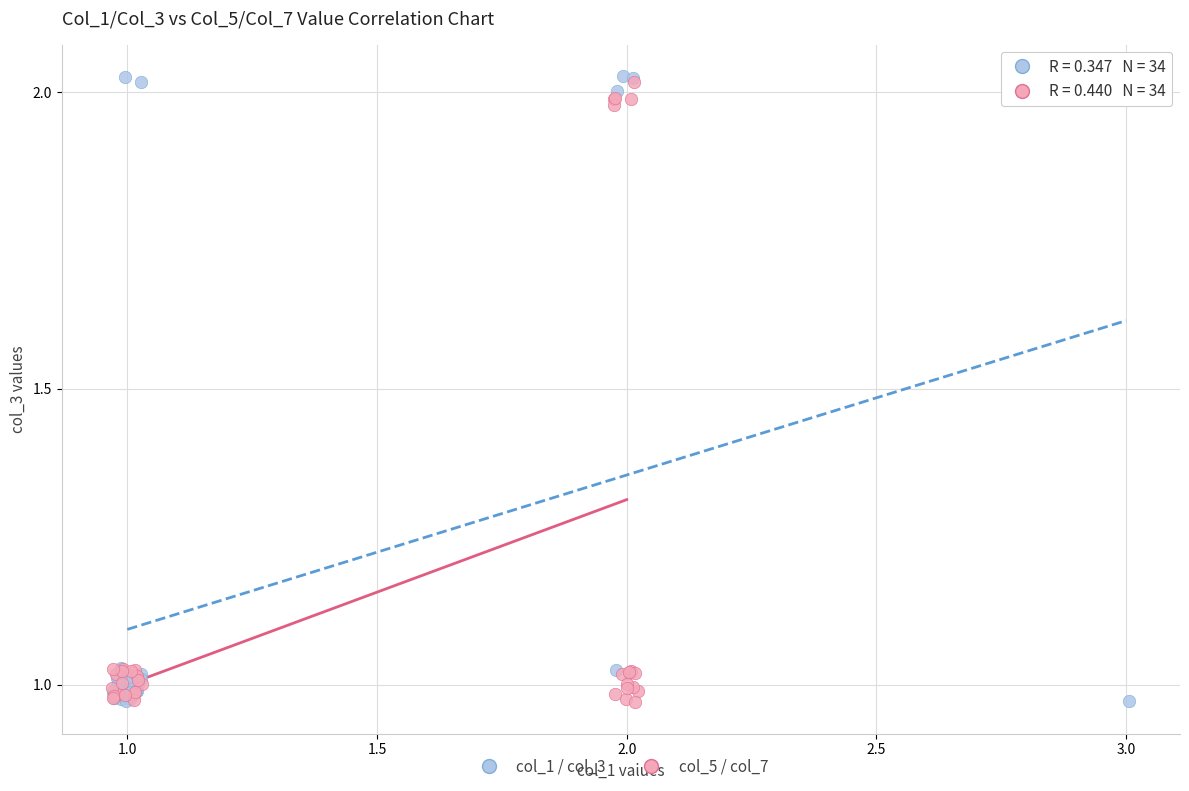

Which series has the largest Y range (max minus min)?

col_1 / col_3